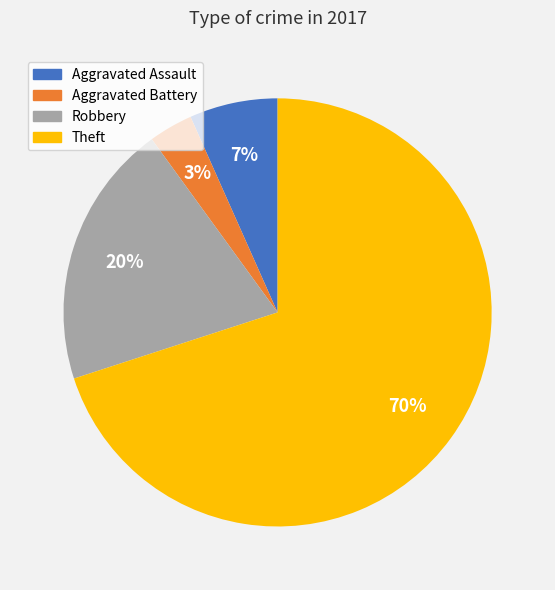

Is Robbery the majority of the pie?

No